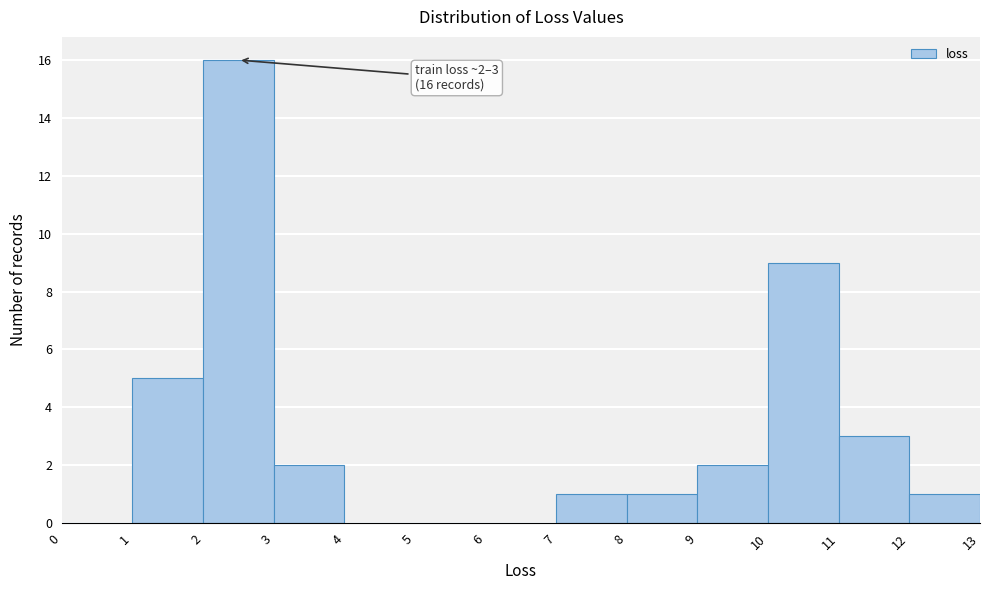

Which range on the x-axis has the tallest bar?

2 to 3